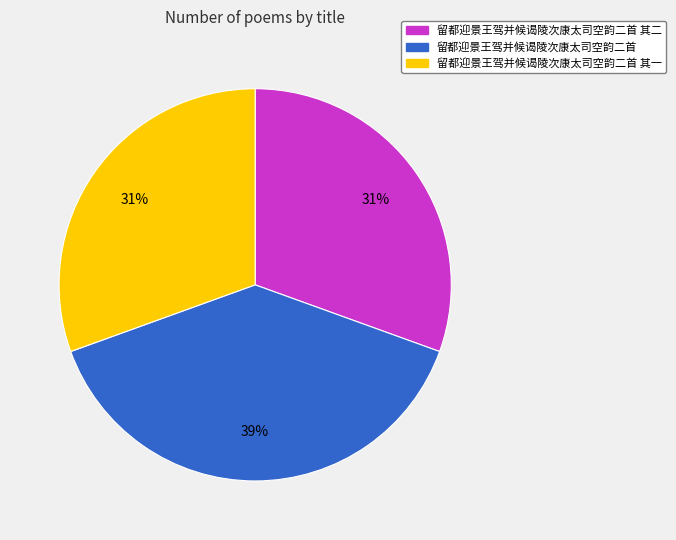

Do 留都迎景王驾并候谒陵次康太司空韵二首 其二 and 留都迎景王驾并候谒陵次康太司空韵二首 其一 together represent more than half of the pie?

Yes